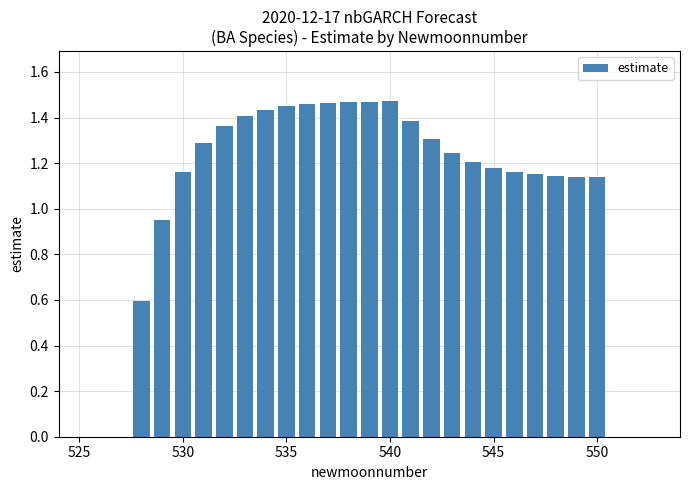

What is the minimum value shown in the chart?

0.6